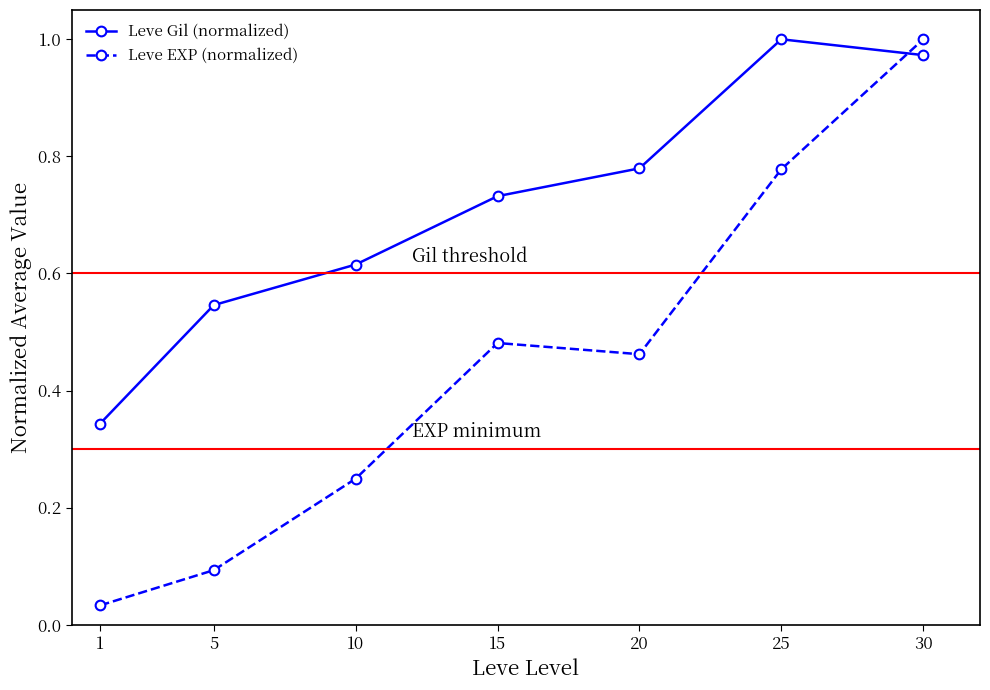

Which series has the largest range (max minus min)?

Leve EXP (normalized)